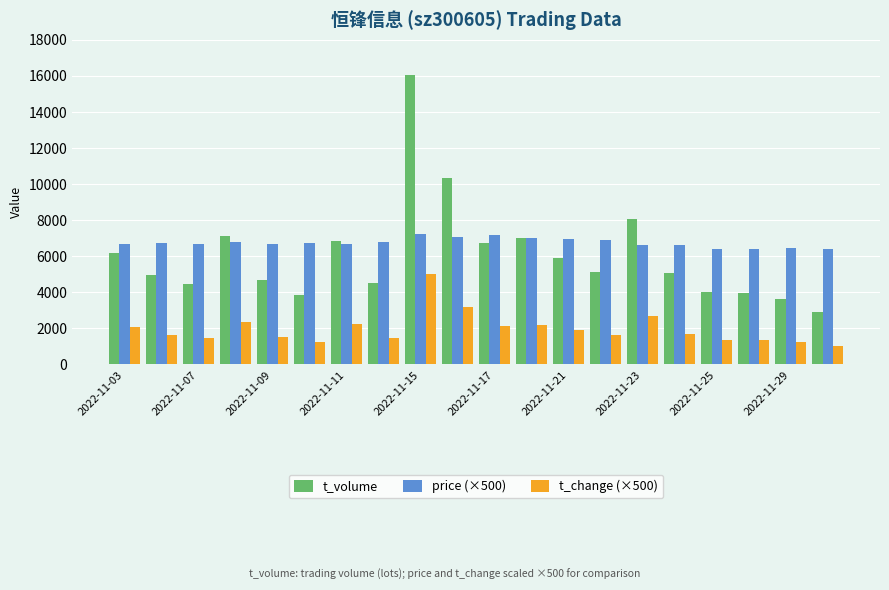

What is the maximum value for price (×500)?

7215.0